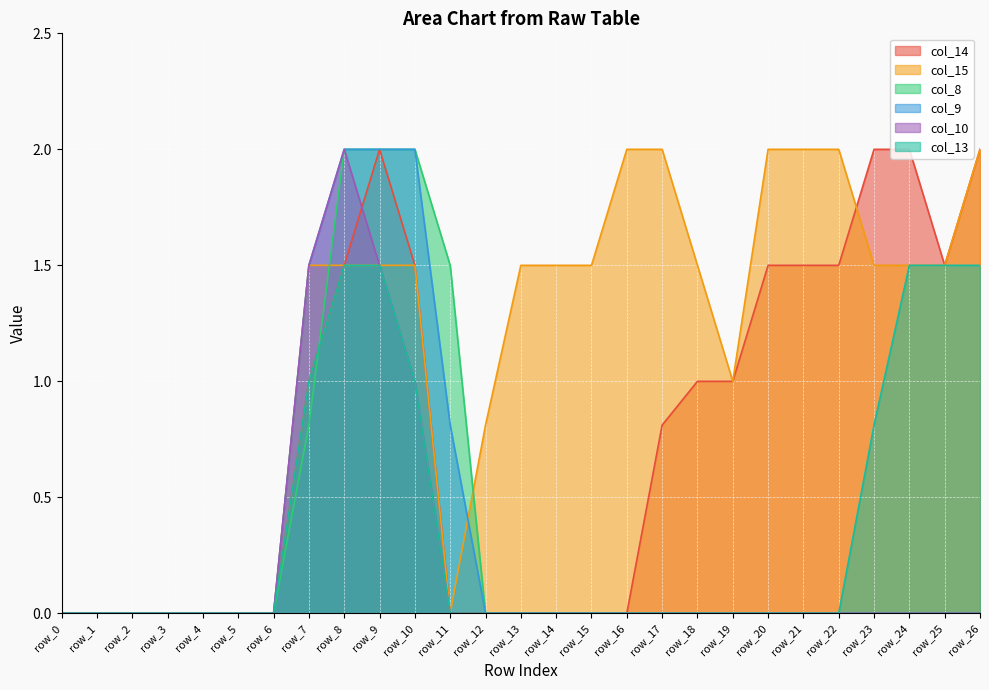

The value of col_9 at row_1 is 0.8. True or false?

False